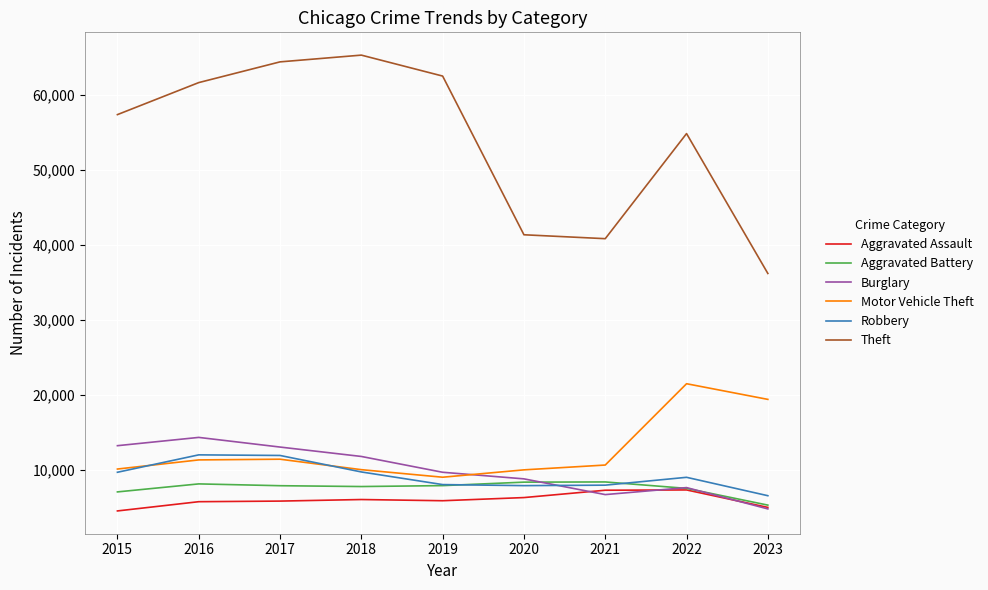

True or false: Aggravated Assault and Burglary cross at least once.

True